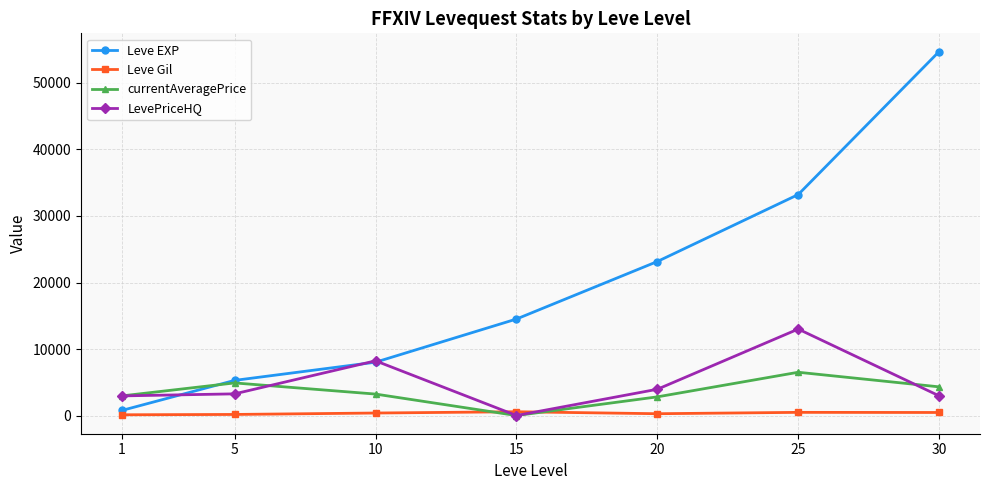

Is it true that currentAveragePrice equals 8992.6 at 25?

False